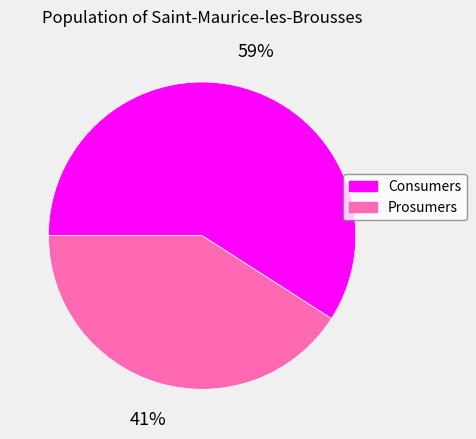

Between Prosumers and Consumers, which is larger?

Consumers